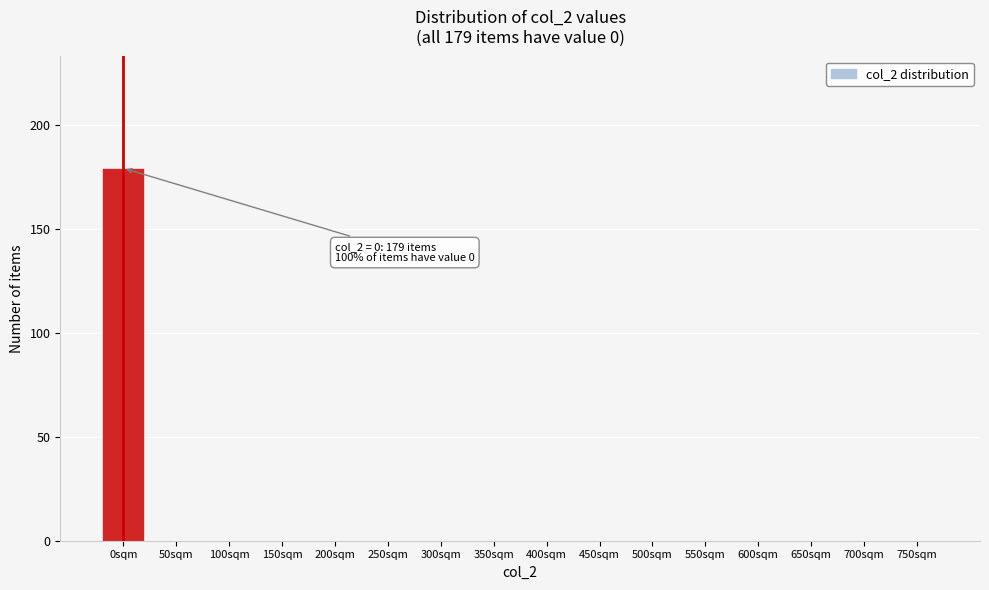

Reading left to right, what are all the values shown in this chart?

0sqm=179	50sqm=0	100sqm=0	150sqm=0	200sqm=0	250sqm=0	300sqm=0	350sqm=0	400sqm=0	450sqm=0	500sqm=0	550sqm=0	600sqm=0	650sqm=0	700sqm=0	750sqm=0